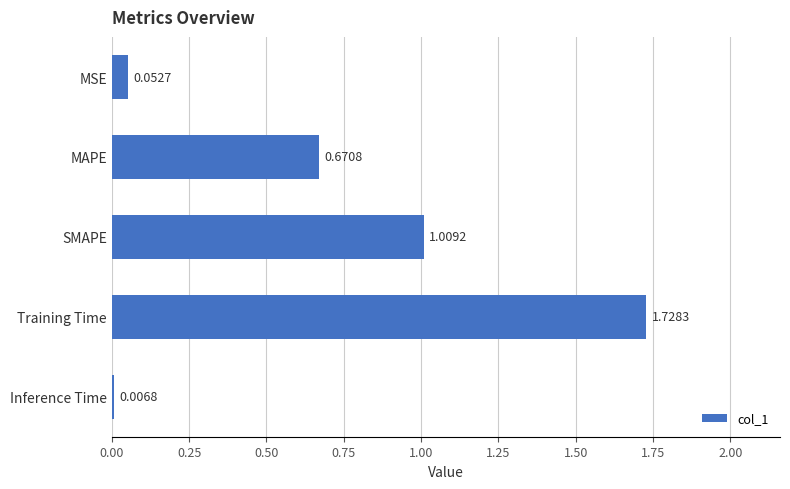

What is the difference between the values at MSE and MAPE?

0.6